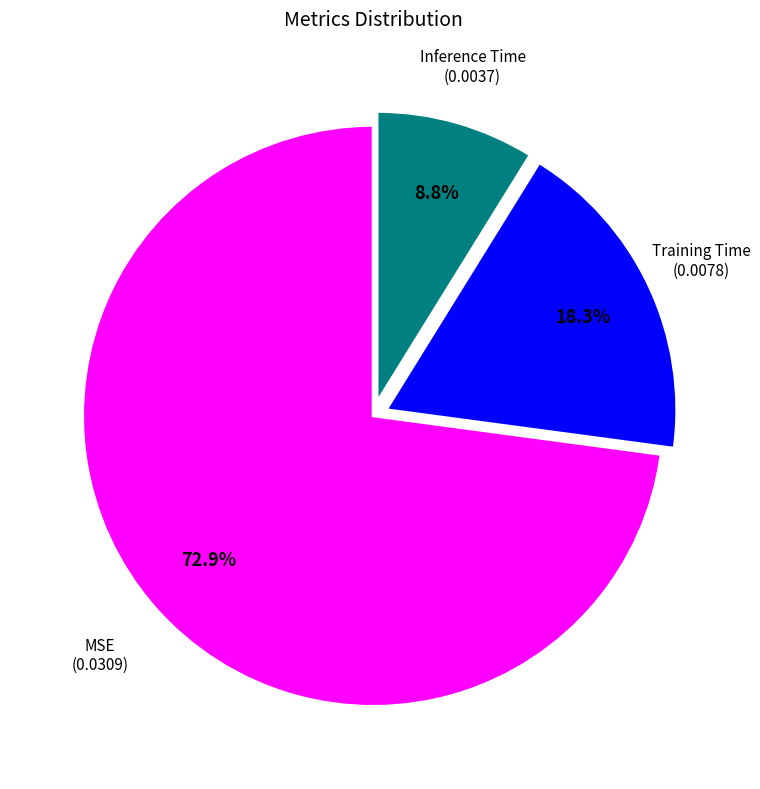

Does any single category account for the majority?

Yes